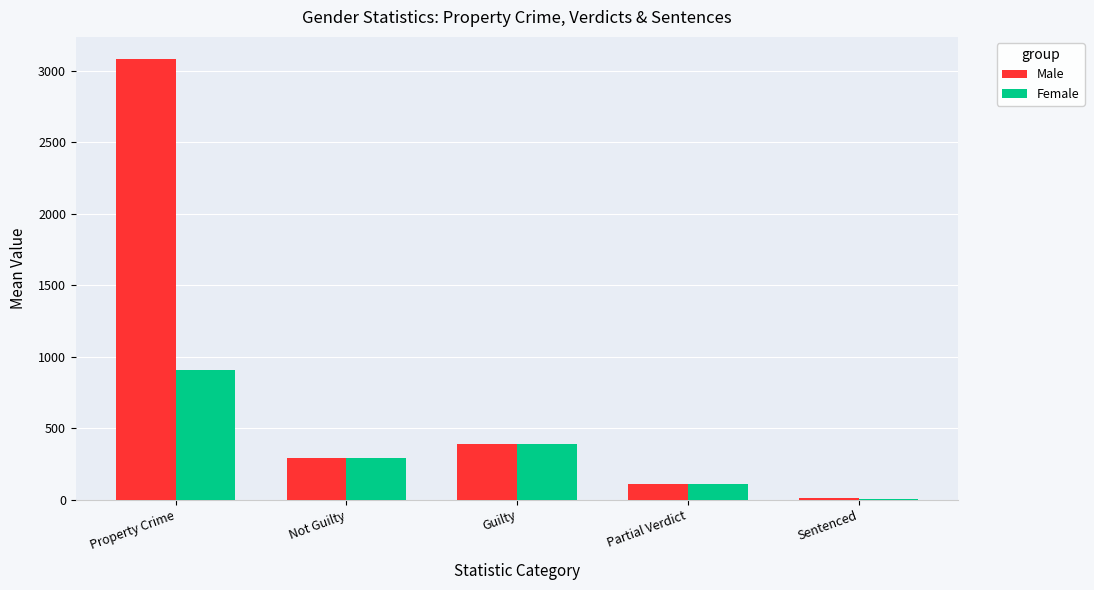

At which label is Male closest to 1549?

Guilty